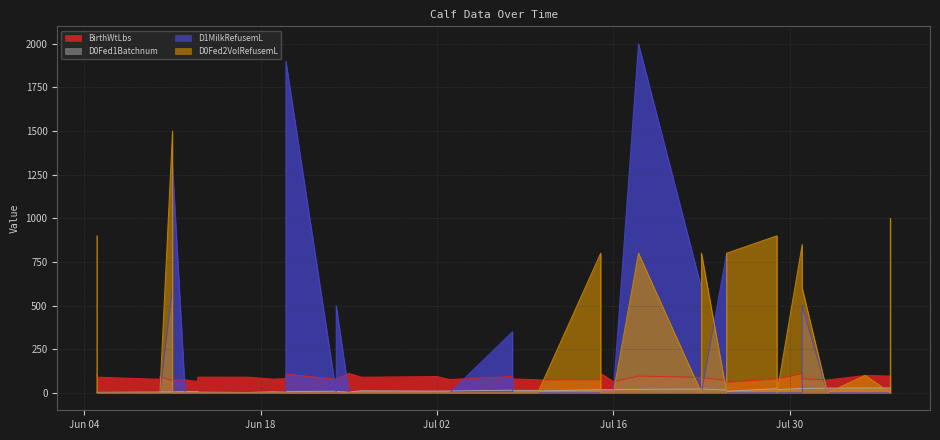

Which series has the largest range (max minus min)?

D1MilkRefusemL